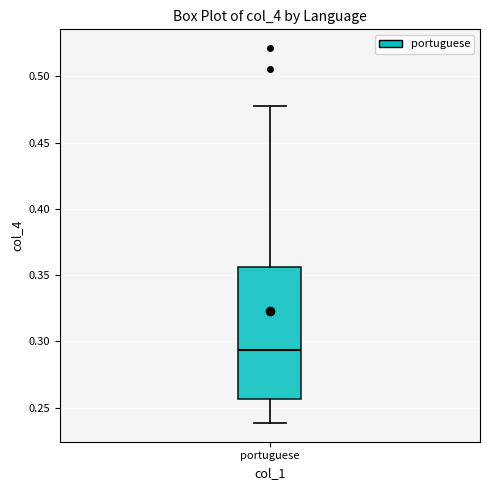

Transcribe this box plot: give where the median line is, the range the box spans, and where the two whiskers end, as read against the y-axis. The values are not printed on the chart, so give them approximately, as read against the axis.

median 0.295, box 0.255 to 0.355, whiskers 0.240 to 0.475